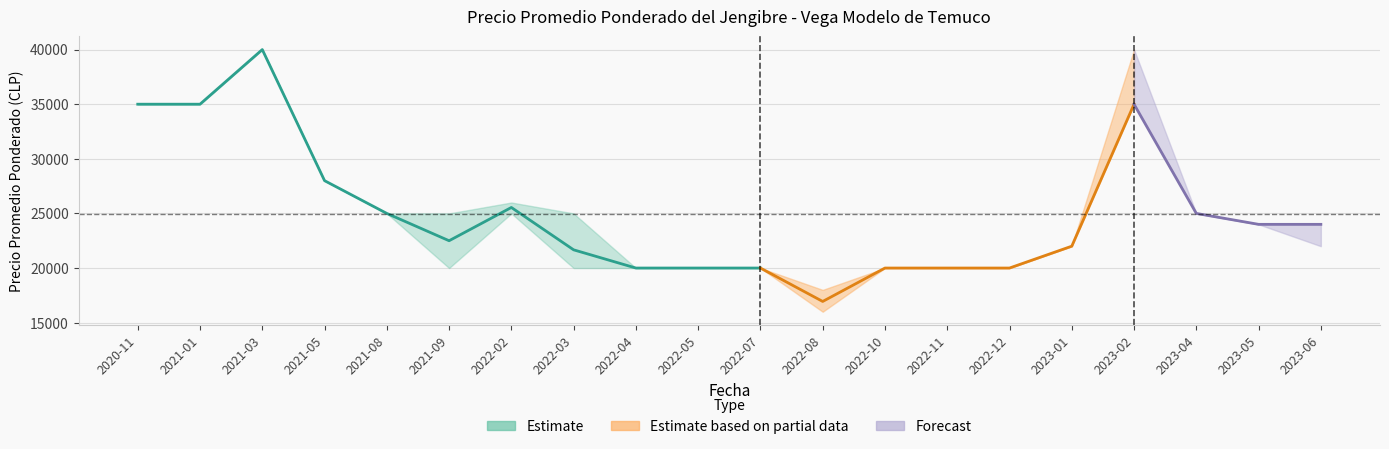

What is the highest value of the Precio promedio ponderado series?

40000